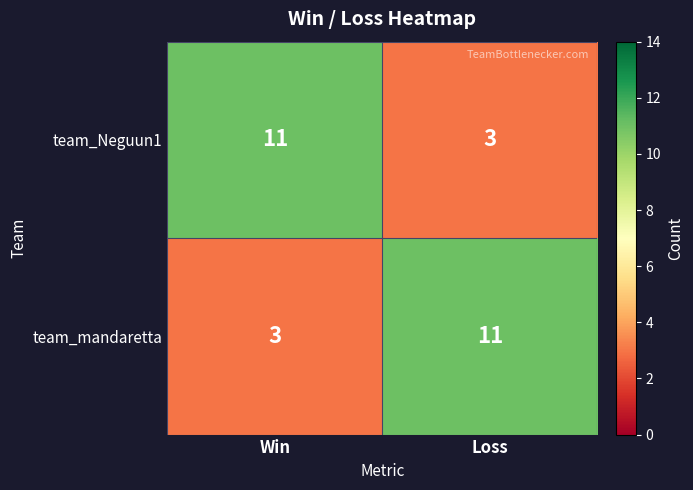

Is it true that team_mandaretta equals 6 at Loss?

False